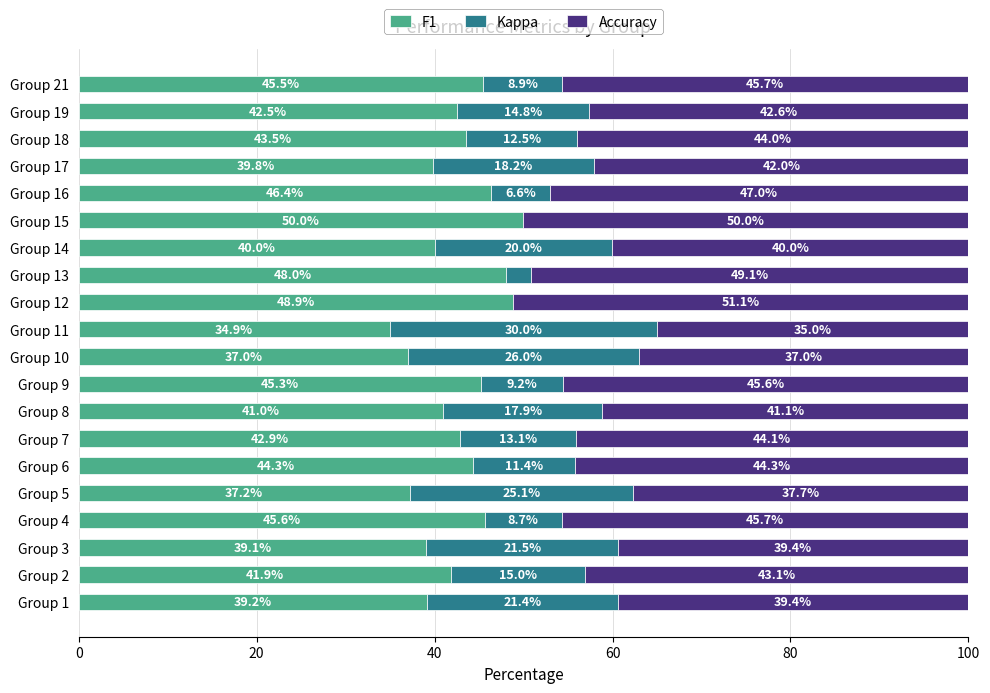

What are all the series names shown in the legend?

F1, Kappa, Accuracy